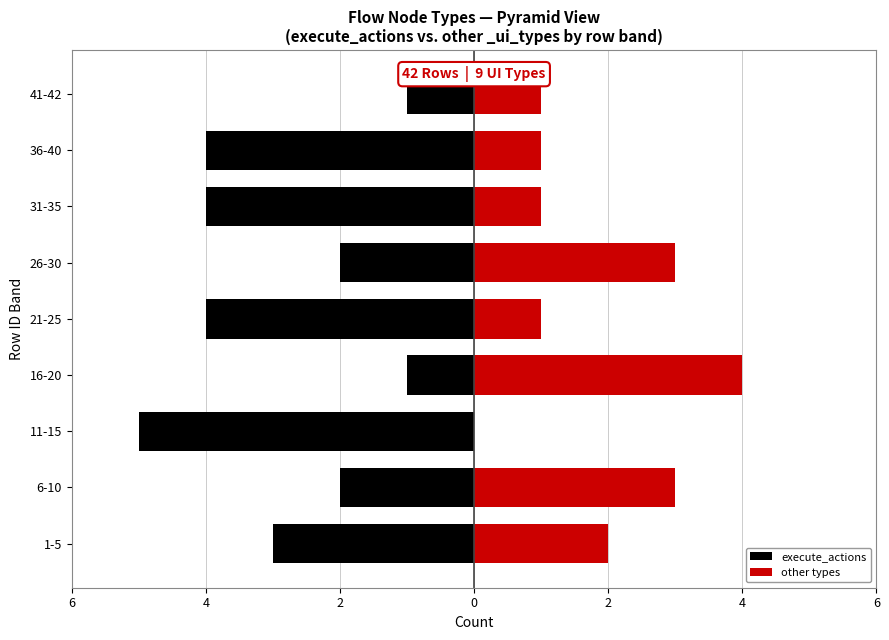

Reading left to right, extract all data points from this chart.

execute_actions: -3	-2	-5	-1	-4	-2	-4	-4	-1
other types: 2	3	0	4	1	3	1	1	1